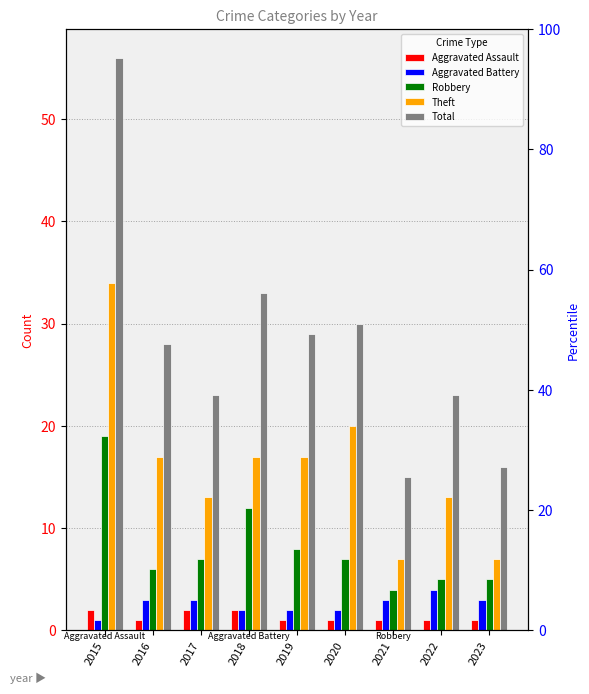

Is it true that Aggravated Battery equals 2 at 2023?

False